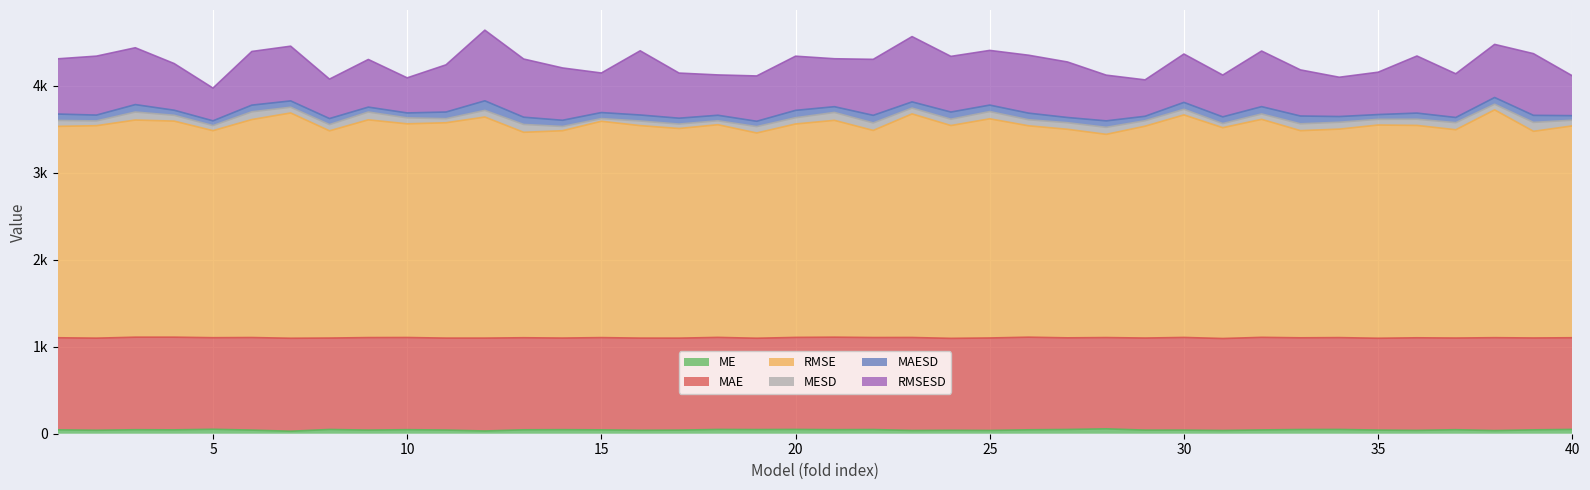

True or false: ME has more than 1 points higher than both neighbors.

True